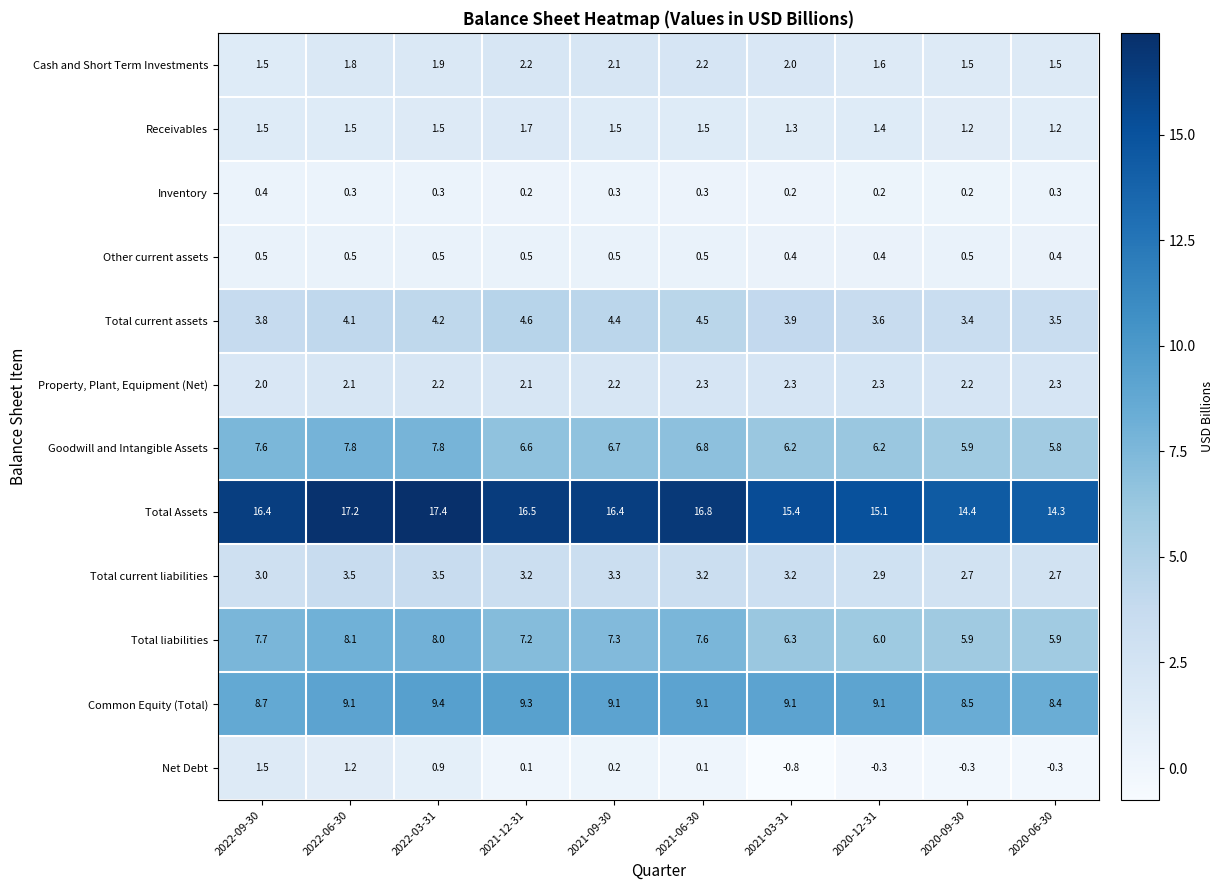

At 2021-03-31, list the series in order from largest to smallest.

Total Assets, Common Equity (Total), Total liabilities, Goodwill and Intangible Assets, Total current assets, Total current liabilities, Property, Plant, Equipment (Net), Cash and Short Term Investments, Receivables, Other current assets, Inventory, Net Debt